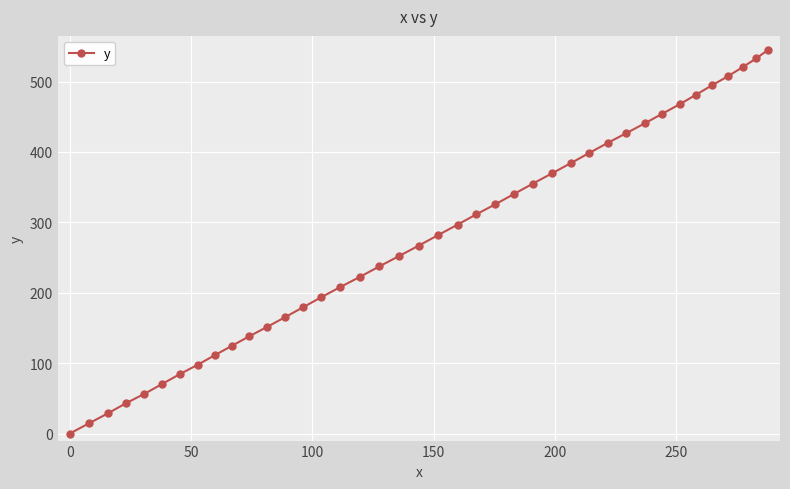

What is the sum of all values?

10994.2